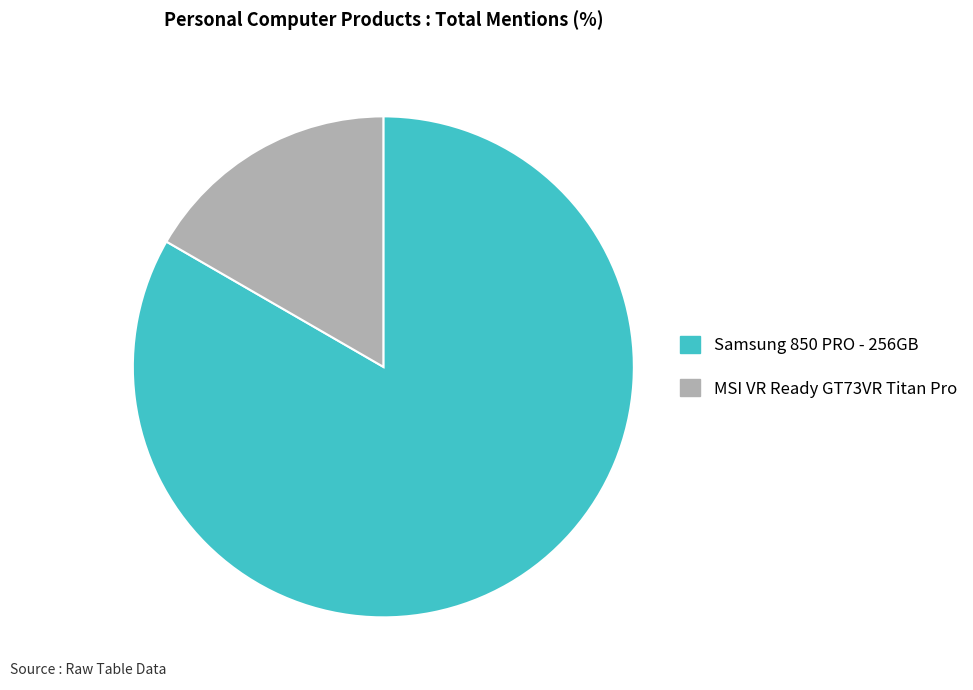

Is there a majority slice in this chart?

Yes